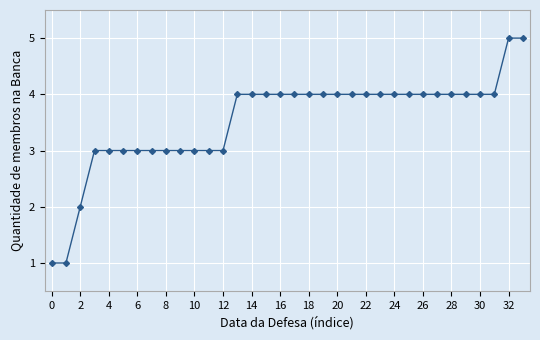

How many lines are shown in the chart?

1